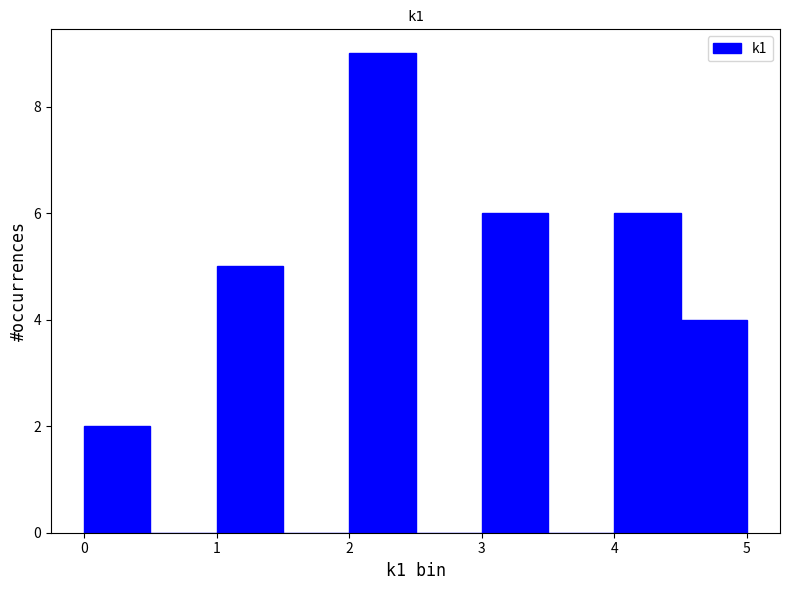

Reading left to right, transcribe this chart: for each bar, give the range it covers on the x-axis and its height. The values are not printed on the chart, so give them approximately, as read against the axis.

0.0 to 0.5: 2
0.5 to 1.0: 0
1.0 to 1.5: 5
1.5 to 2.0: 0
2.0 to 2.5: 9
2.5 to 3.0: 0
3.0 to 3.5: 6
3.5 to 4.0: 0
4.0 to 4.5: 6
4.5 to 5.0: 4